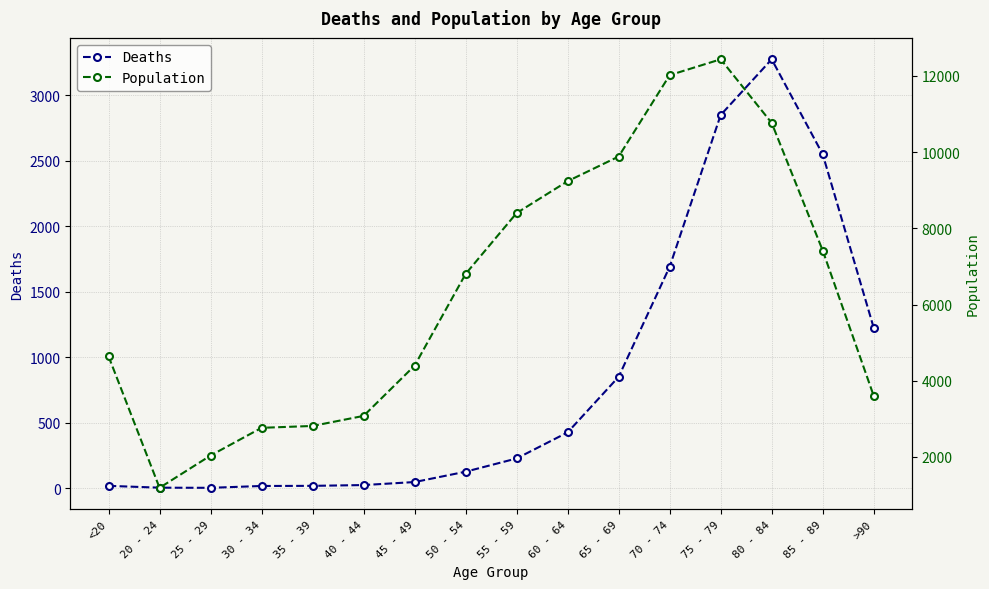

Which series changed the most between 60 - 64 and >90?

Population